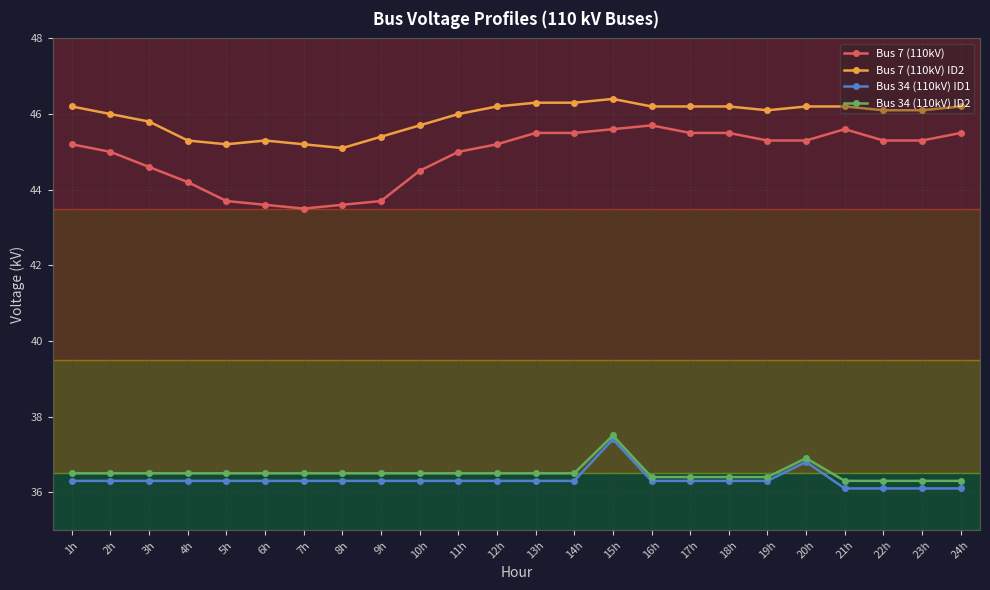

Is the value of Bus 34 (110kV) ID1 at 14h greater than the value of Bus 7 (110kV) ID2 at 11h?

No